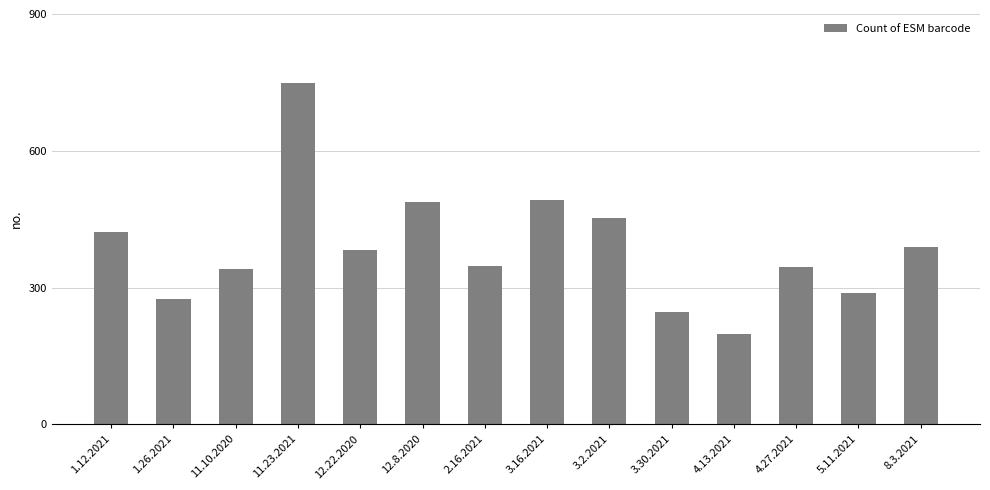

Is it true that the value at 4.27.2021 is 345?

True